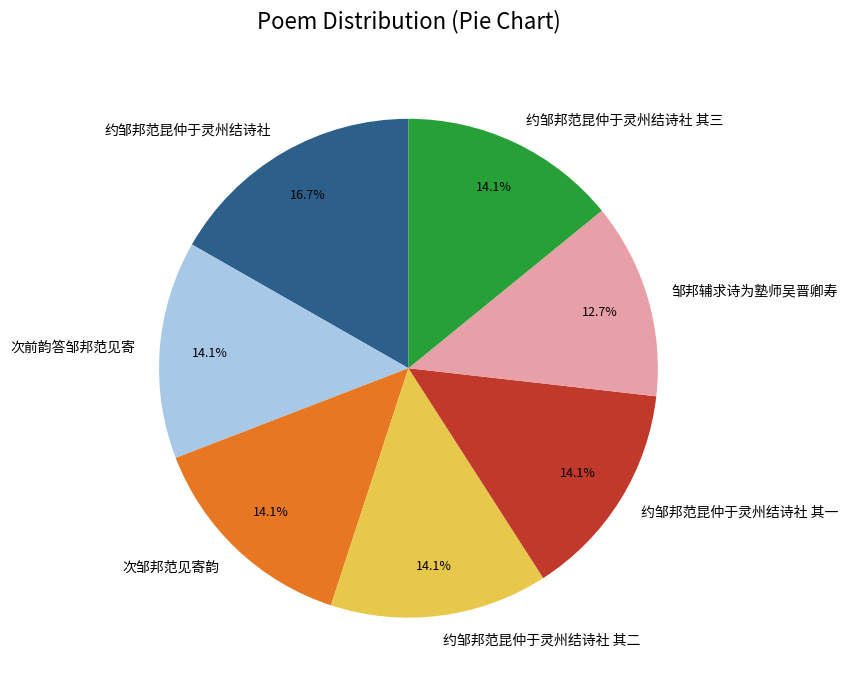

What is the ratio of the value at 约邹邦范昆仲于灵州结诗社 其三 to the value at 次前韵答邹邦范见寄?

1.0